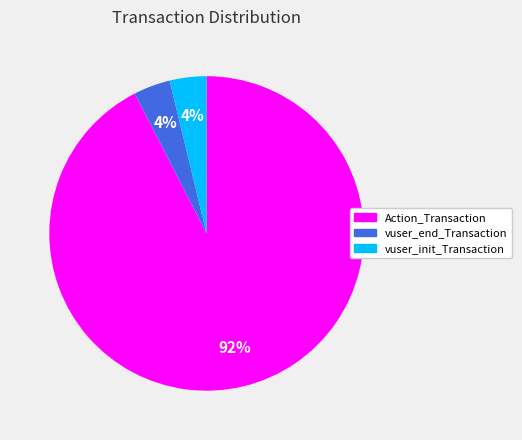

Which slice is the largest?

Action_Transaction